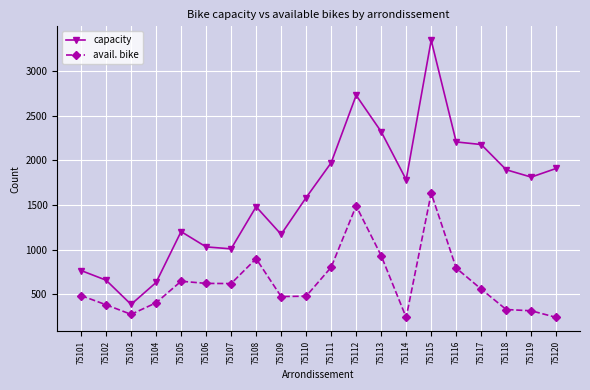

What is the sum of the avail. bike values at 75104 and 75117?

967